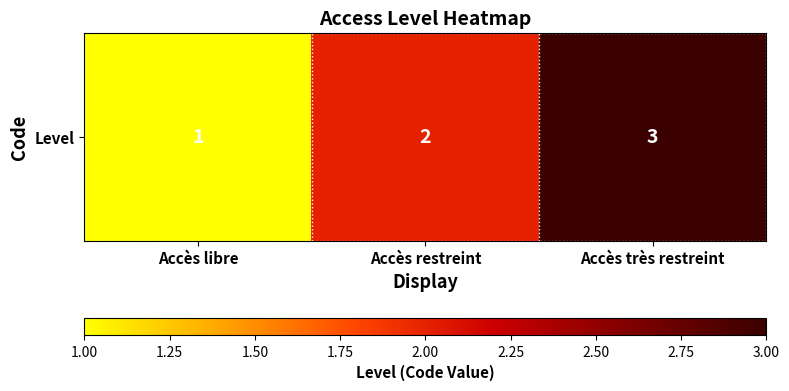

What is the average value?

2